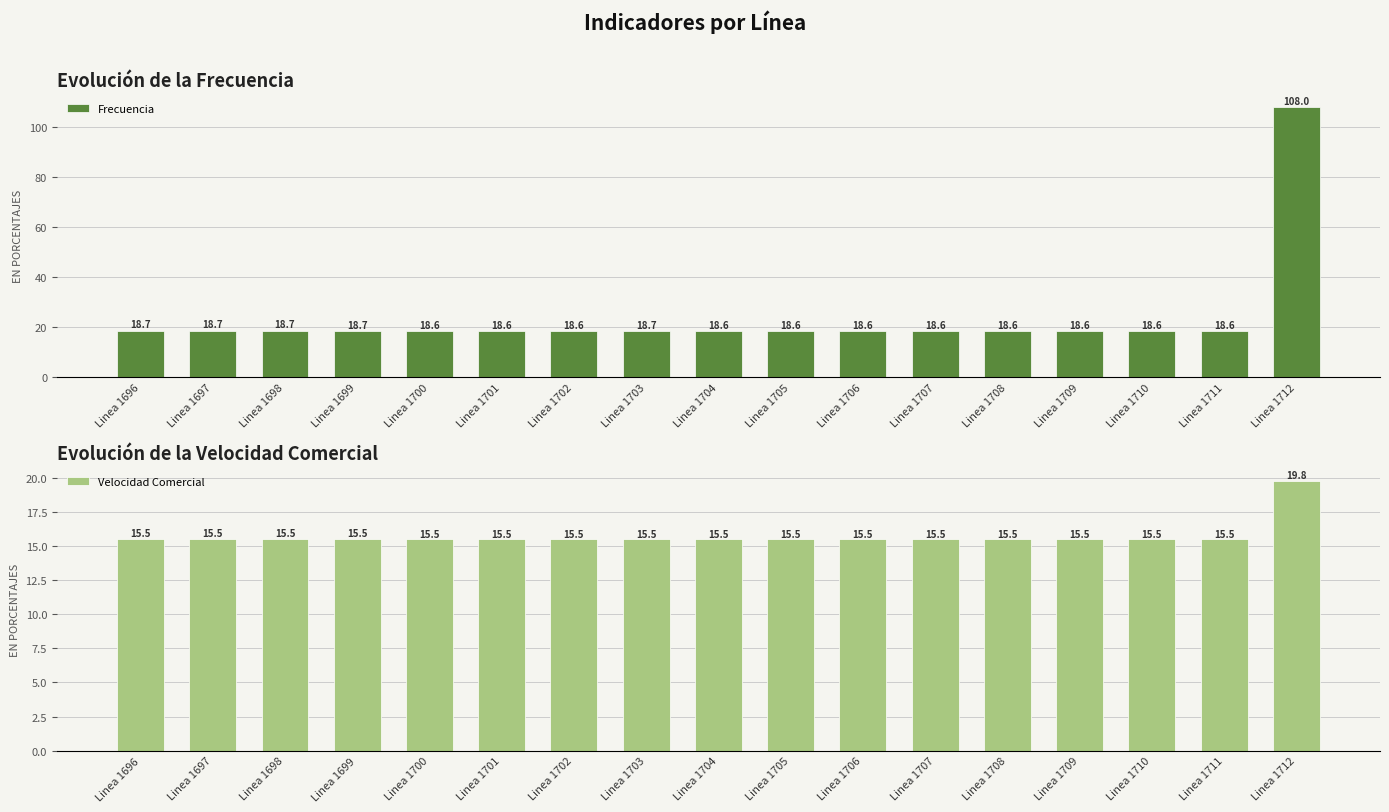

Which series has the widest spread of values?

Frecuencia